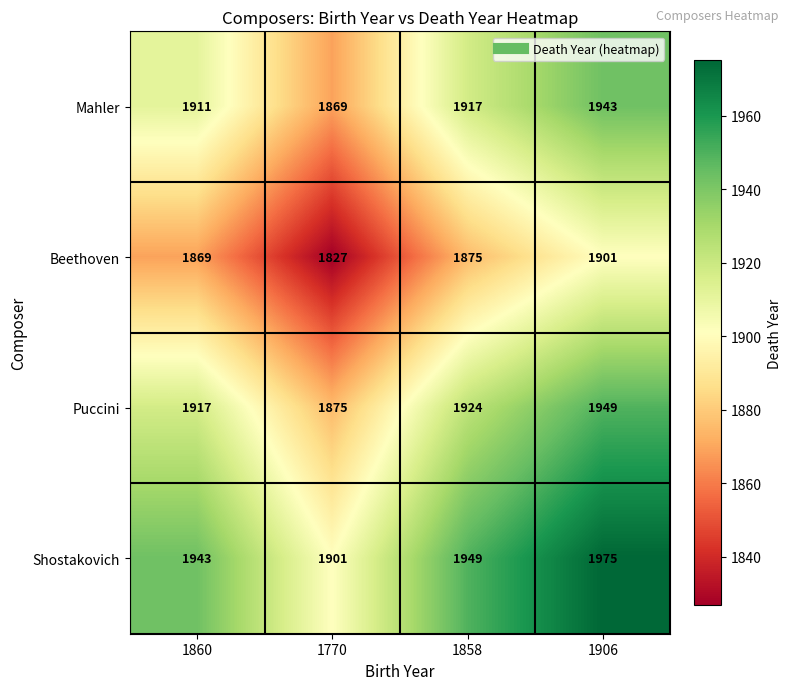

What is the difference between the second highest and minimum values in the Mahler series?

48